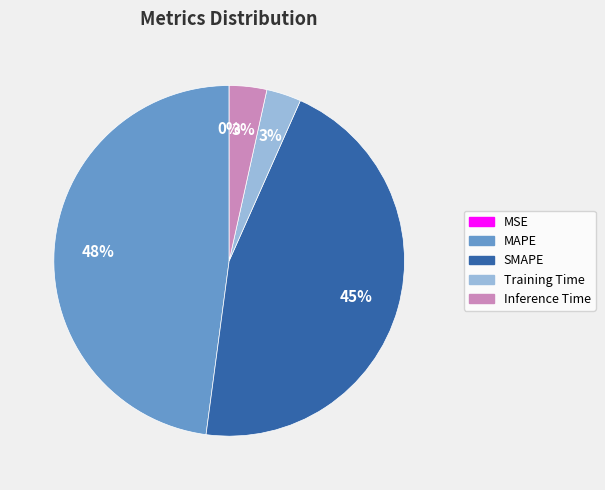

To the nearest percent, what percentage of the pie is Inference Time?

3%